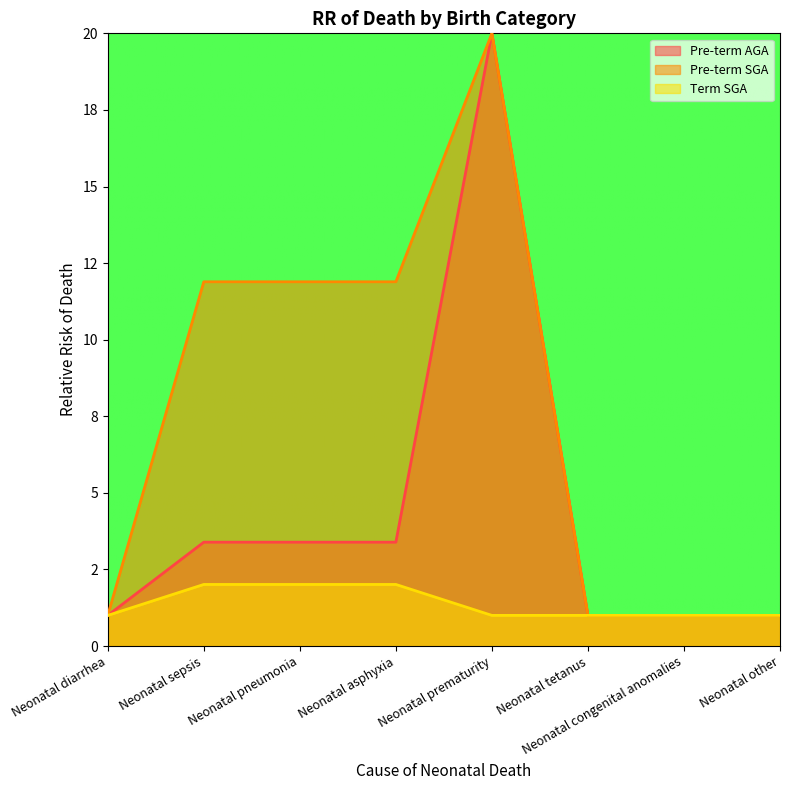

What is the label of the 4th point from the left?

Neonatal asphyxia